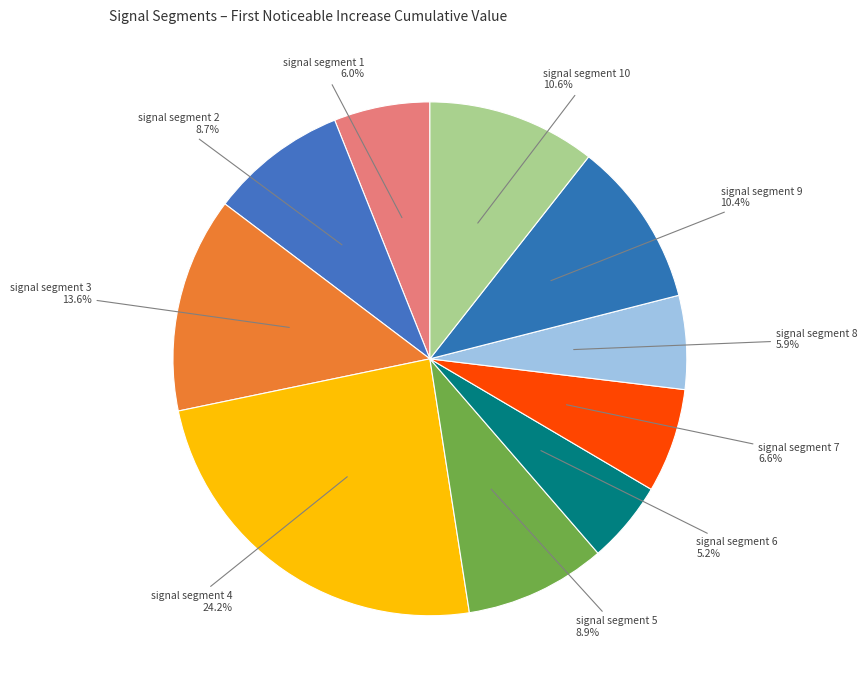

To the nearest percent, what is the difference between the largest and smallest slice percentages?

19%